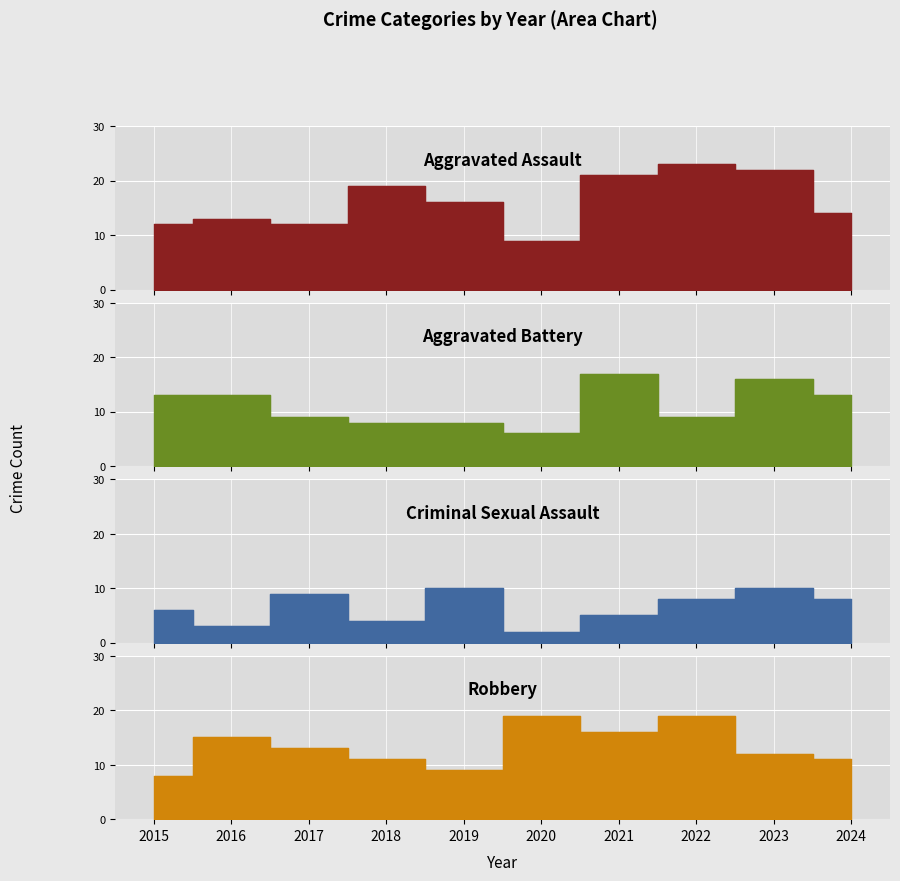

Count the number of categories in the chart.

10